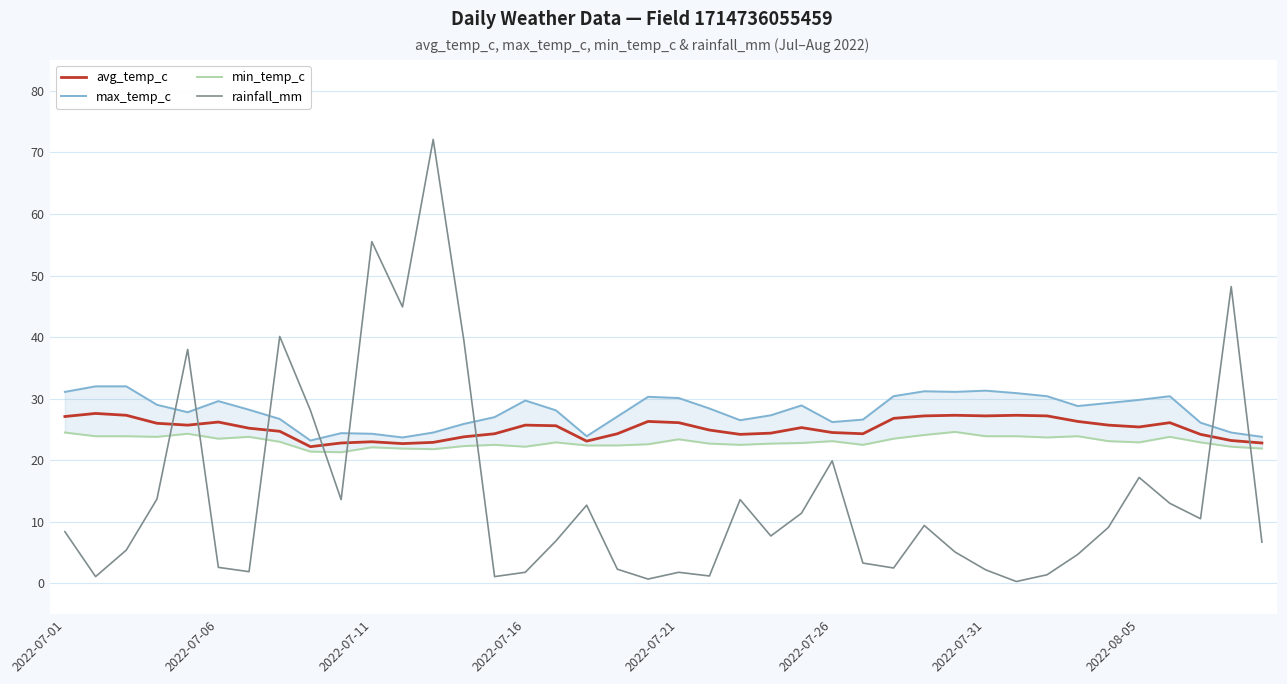

The avg_temp_c series shows 25.7 at 2022-07-16. True or false?

True